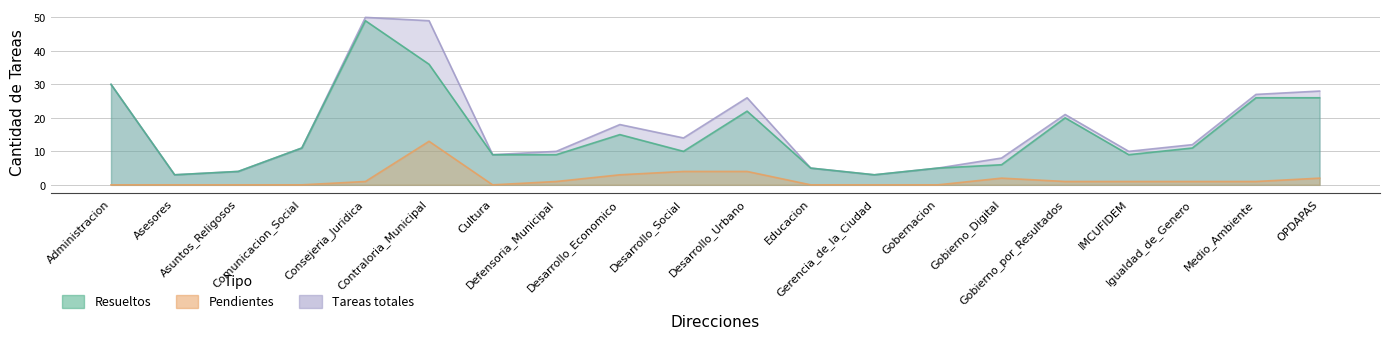

At which category is the sum across all series the highest?

Consejeria_Juridica